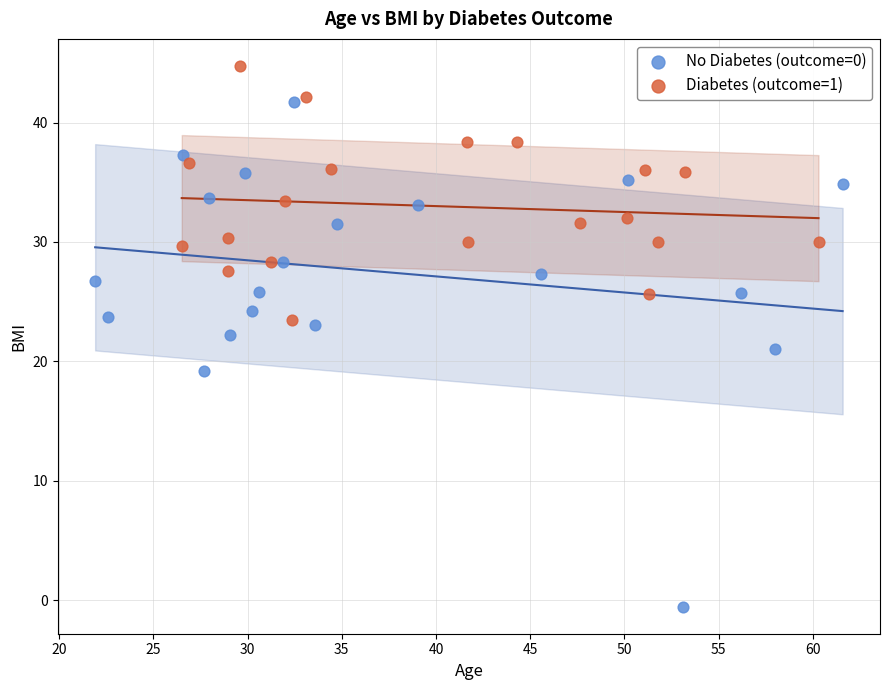

Which series reaches the minimum Y coordinate?

No Diabetes (outcome=0)